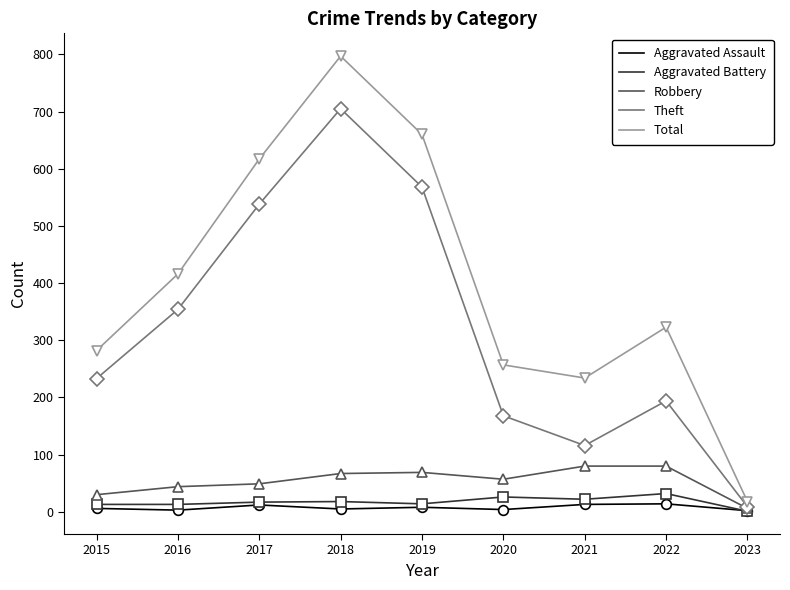

What is the total value across all series at 2018?

1592